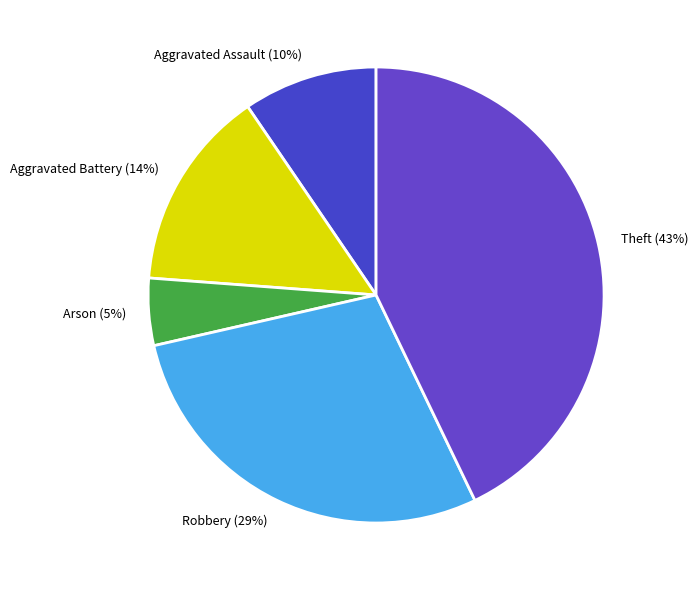

To the nearest percent, what is the difference between the largest and smallest slice percentages?

38%